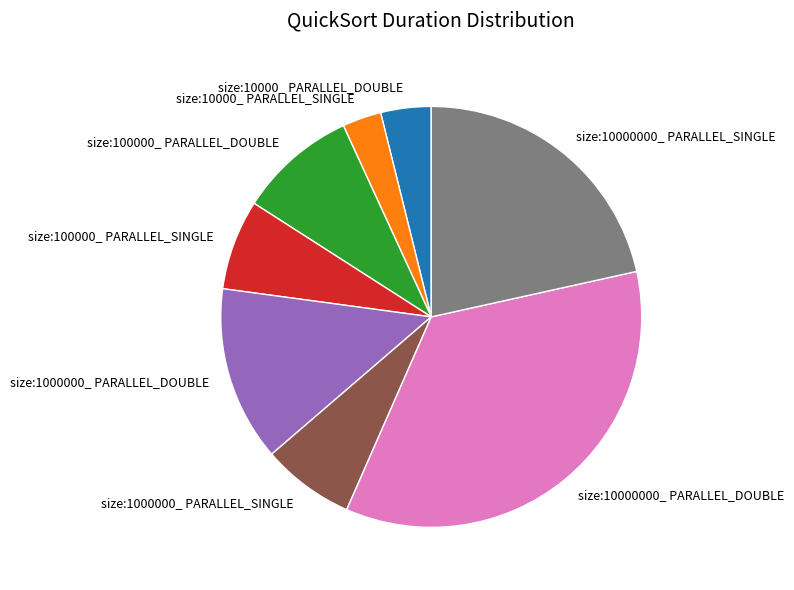

Is the sum of size:10000_ PARALLEL_SINGLE and size:100000_ PARALLEL_SINGLE greater than half?

No